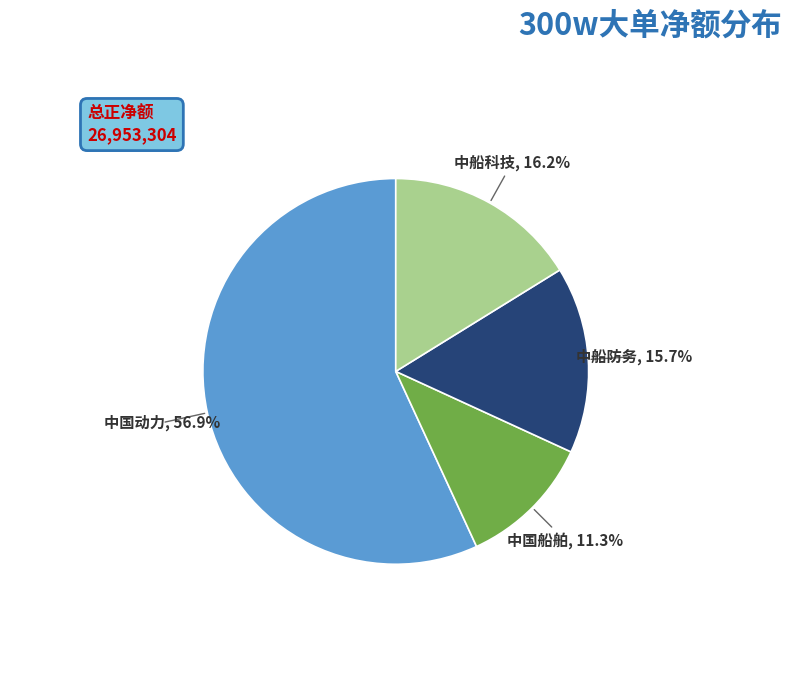

To the nearest percent, what is the difference between the largest and smallest slice percentages?

46%